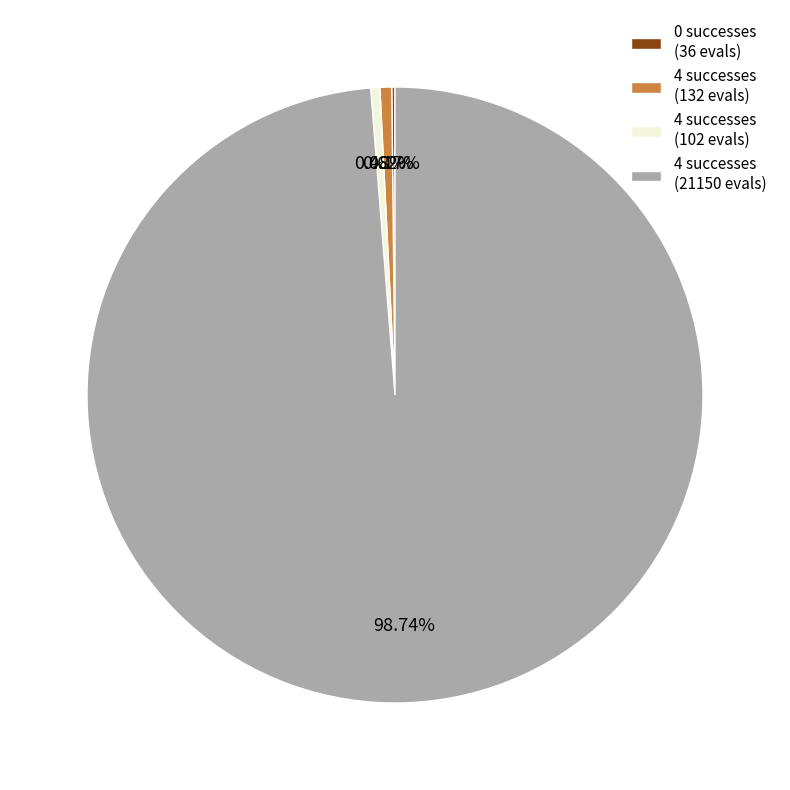

What is the largest slice in the pie chart?

4 successes (21150 evals)